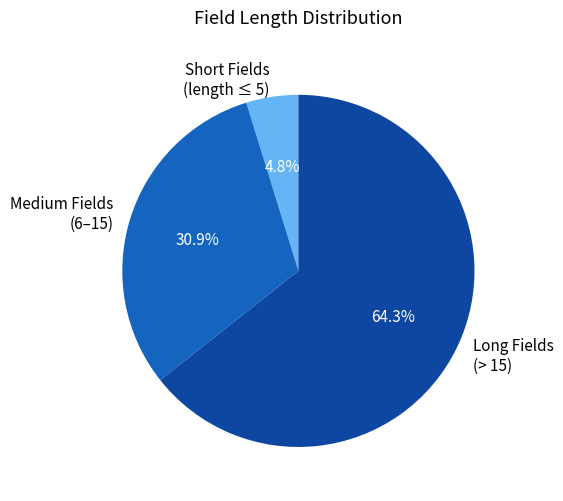

Rank the categories by value from lowest to highest.

Short Fields (length ≤ 5), Medium Fields (6–15), Long Fields (> 15)